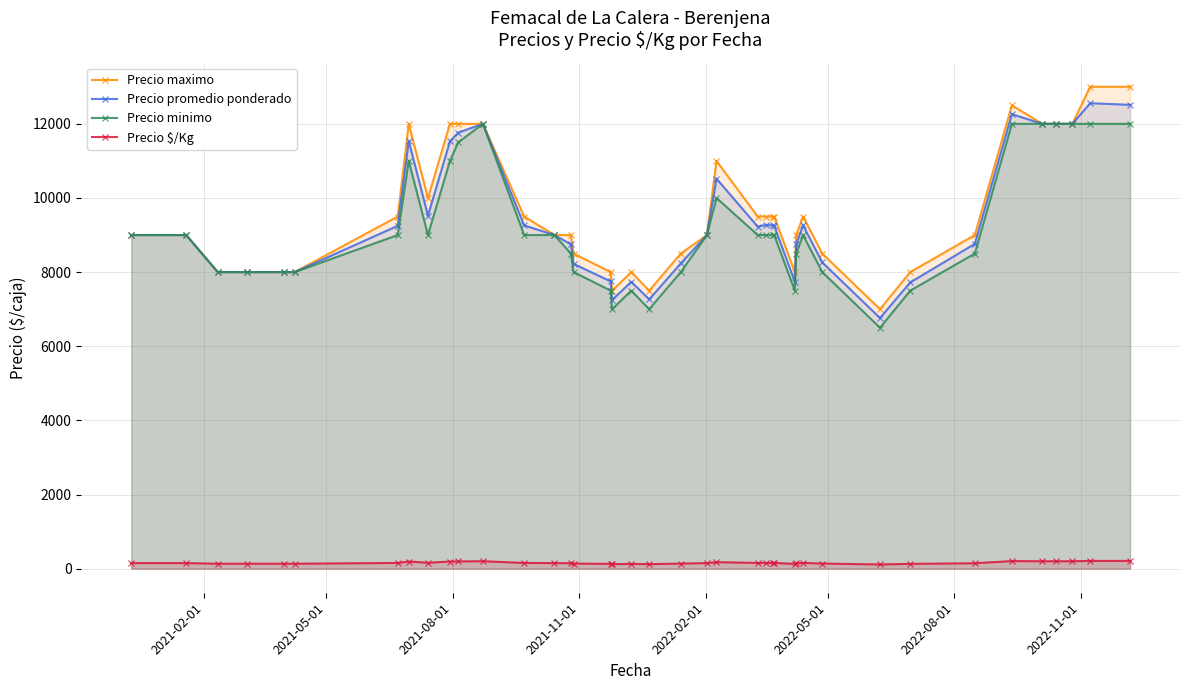

True or false: Precio promedio ponderado has more than 1 interior local peaks.

True